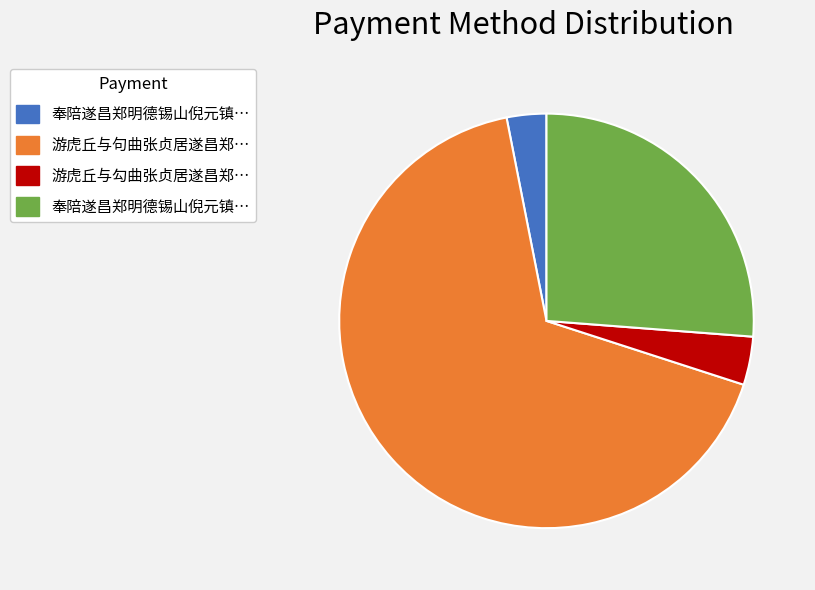

Is there a majority slice in this chart?

Yes